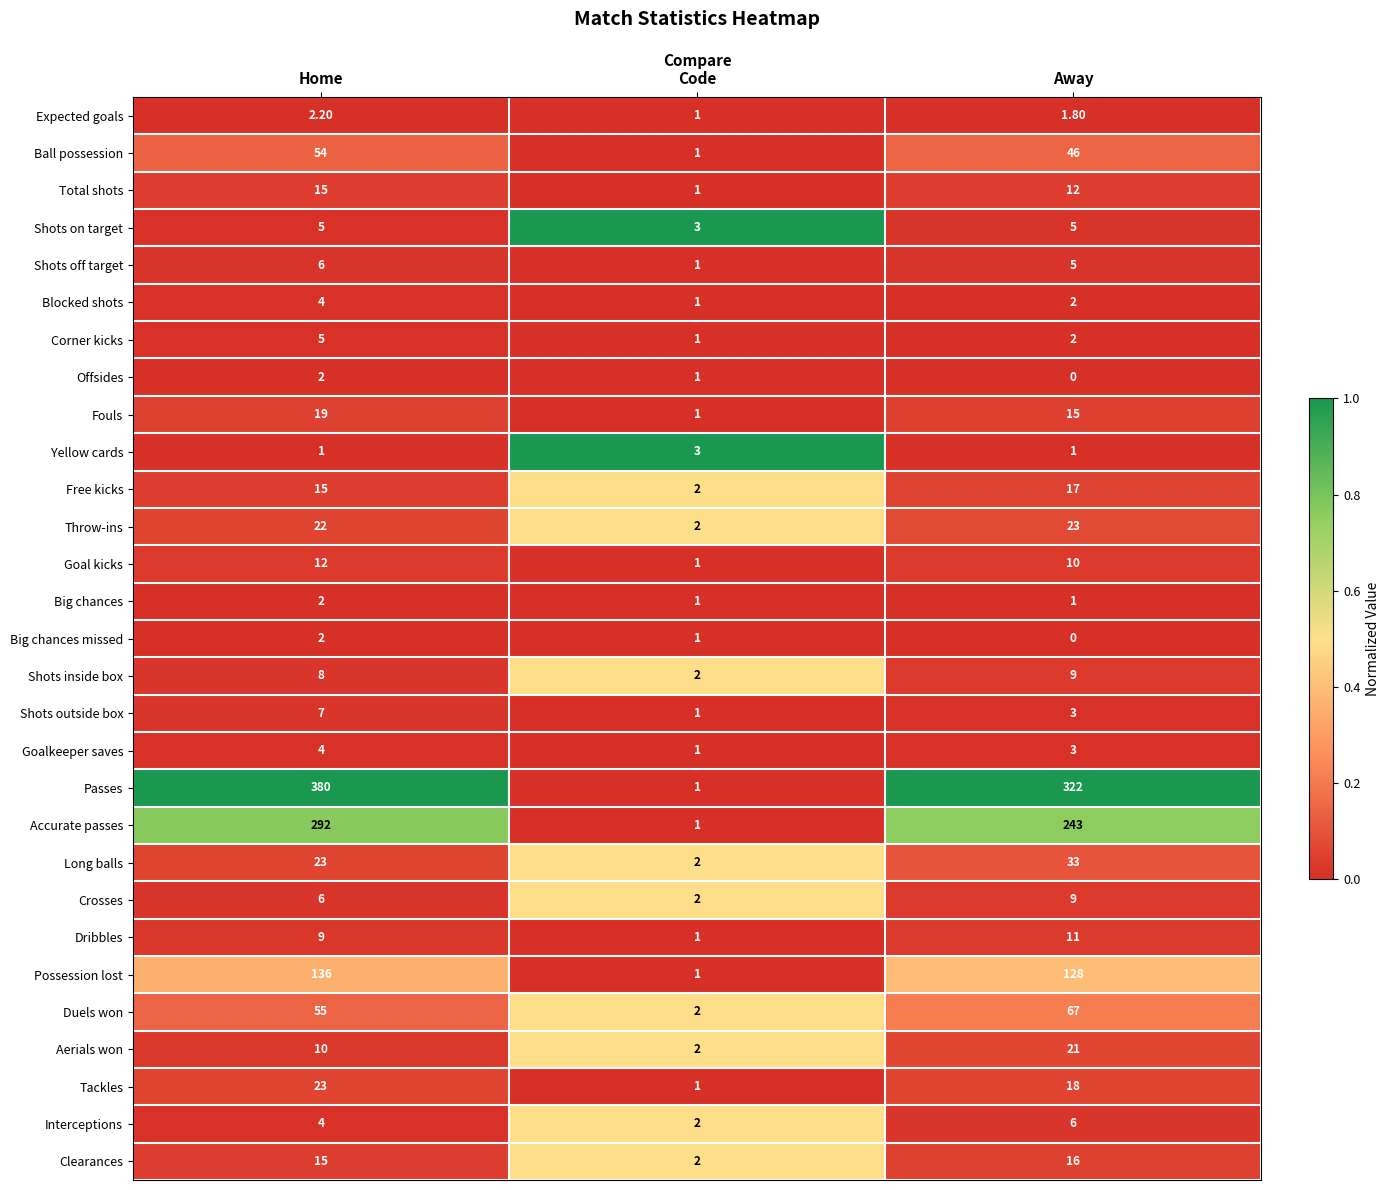

How many categories are shown in the chart?

3